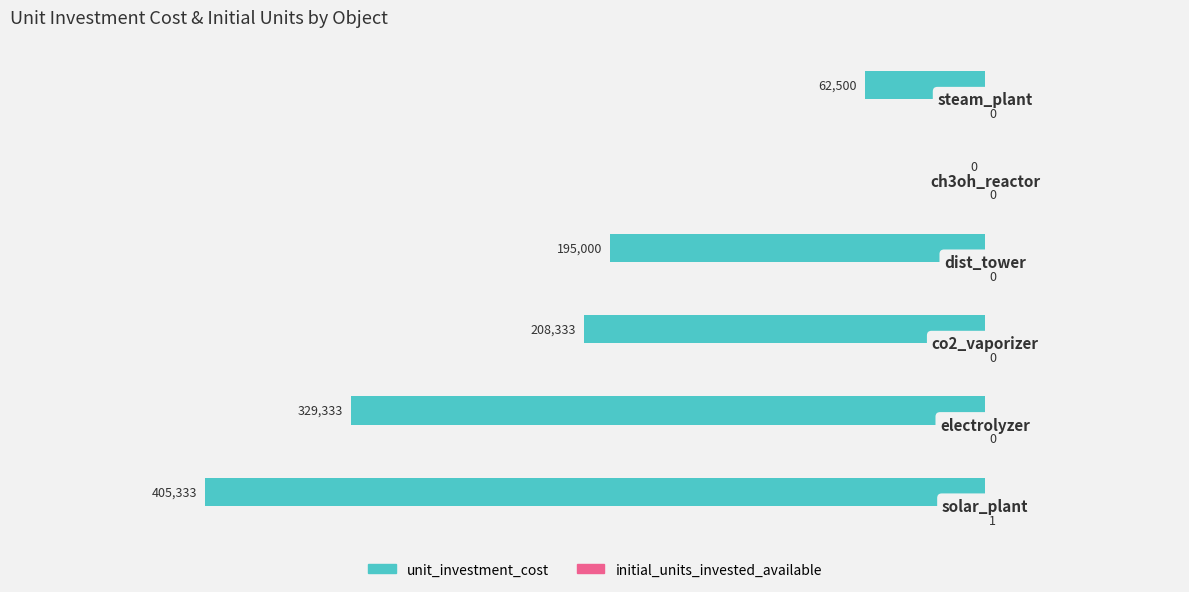

What is the maximum value shown in the chart?

1.0